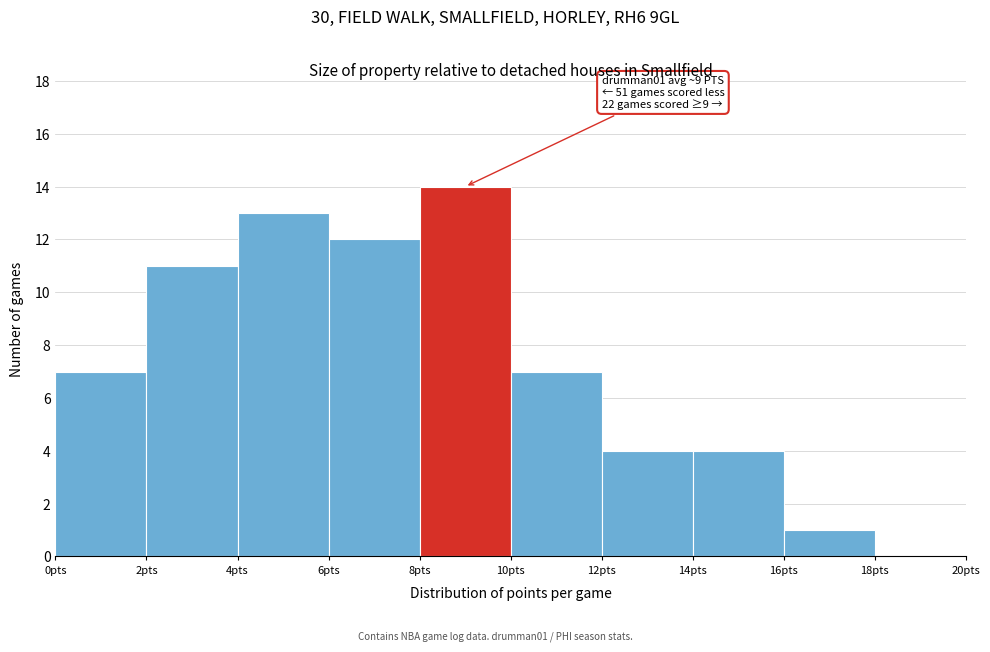

Which range on the x-axis has the tallest bar?

8 to 10